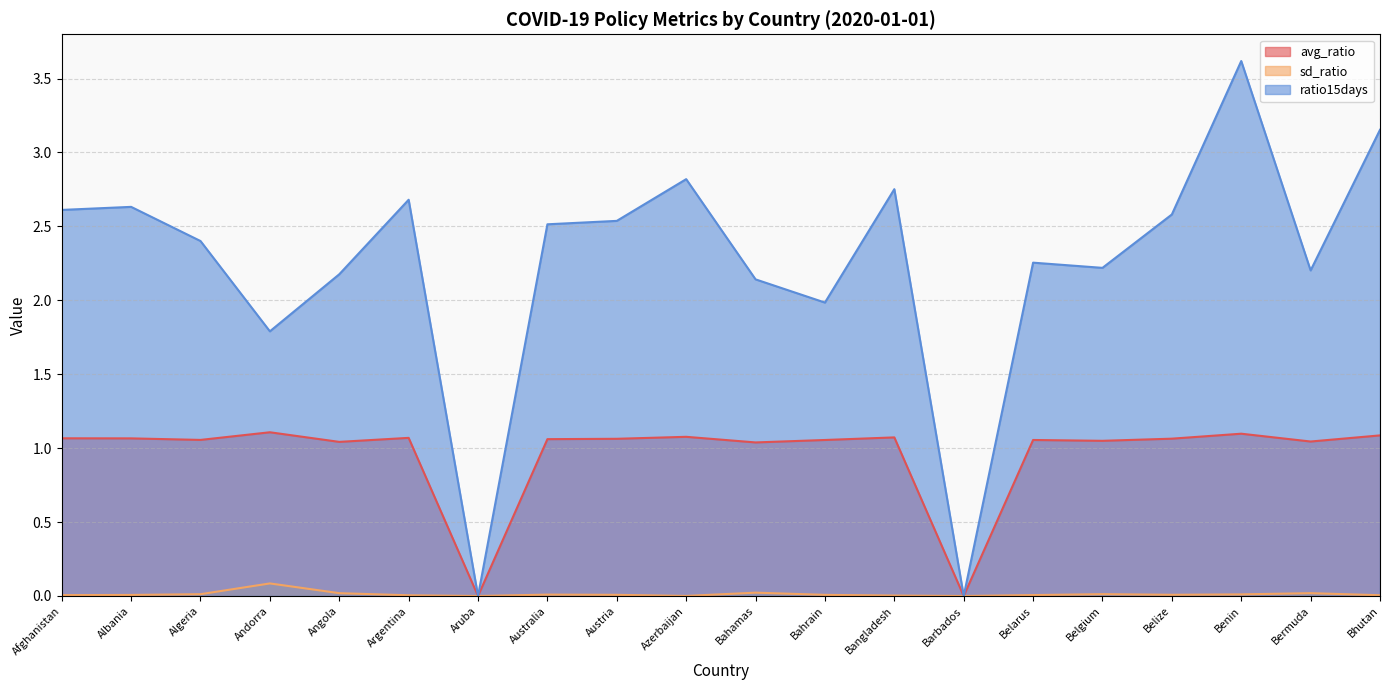

At which label does sd_ratio reach its minimum?

Aruba